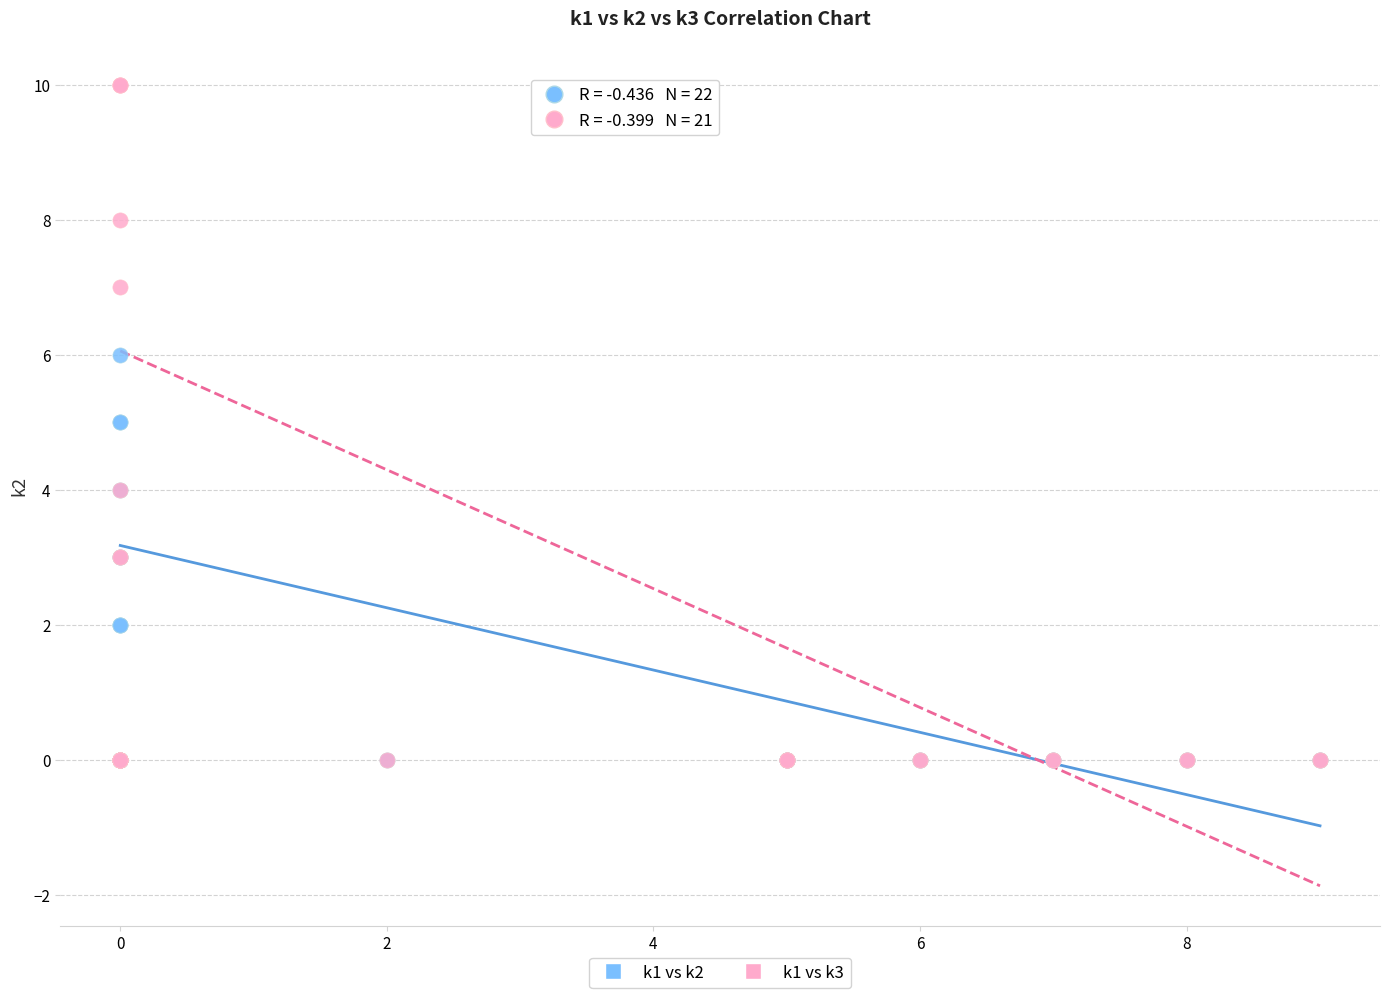

Which series has the largest Y range (max minus min)?

k1 vs k3